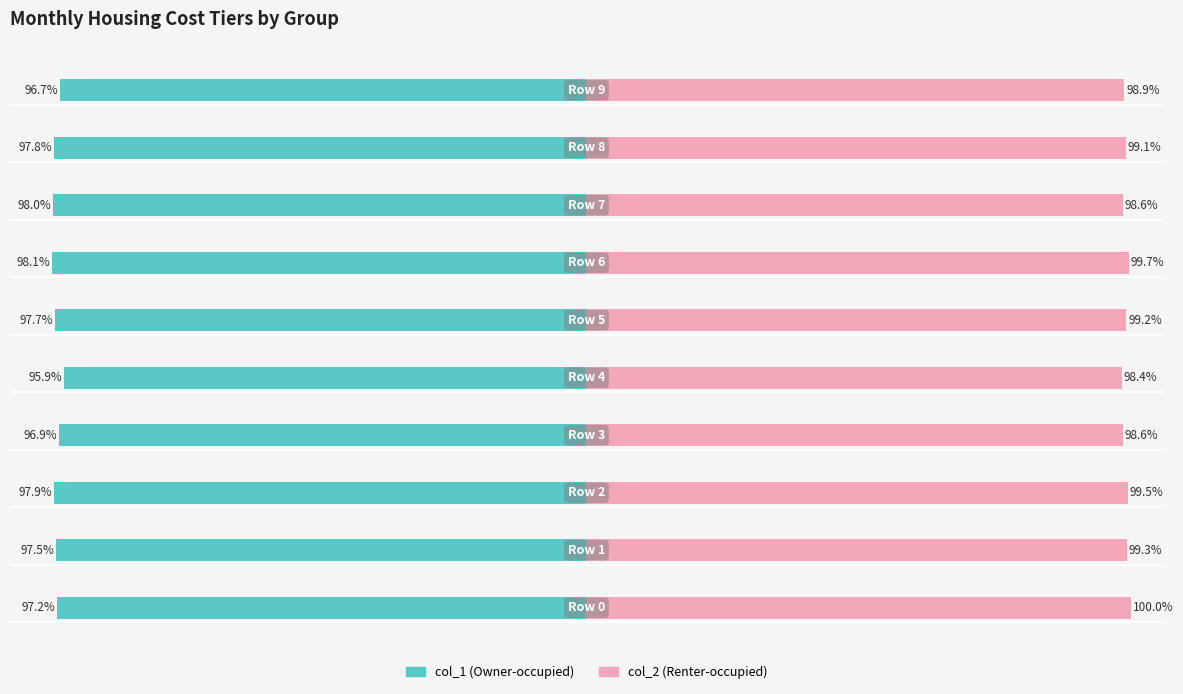

True or false: col_2 has a value of 22780 at 5000.

False